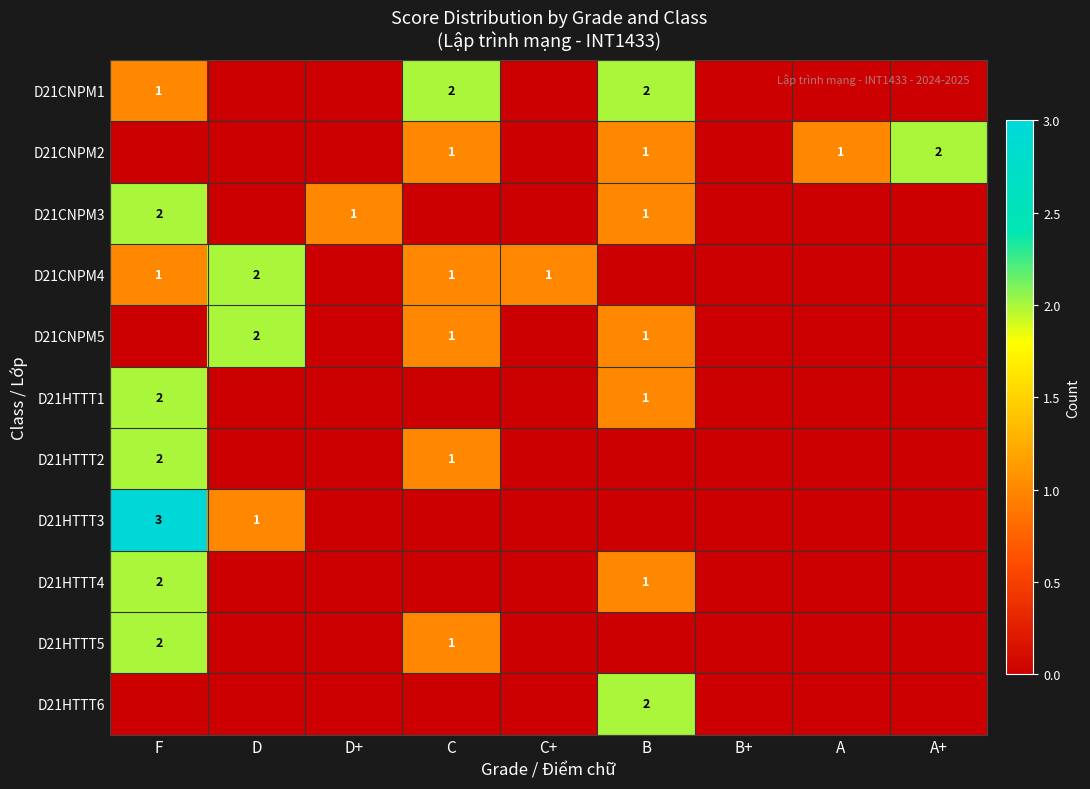

What is the sum of the D21CNPM5 values at B and D?

3